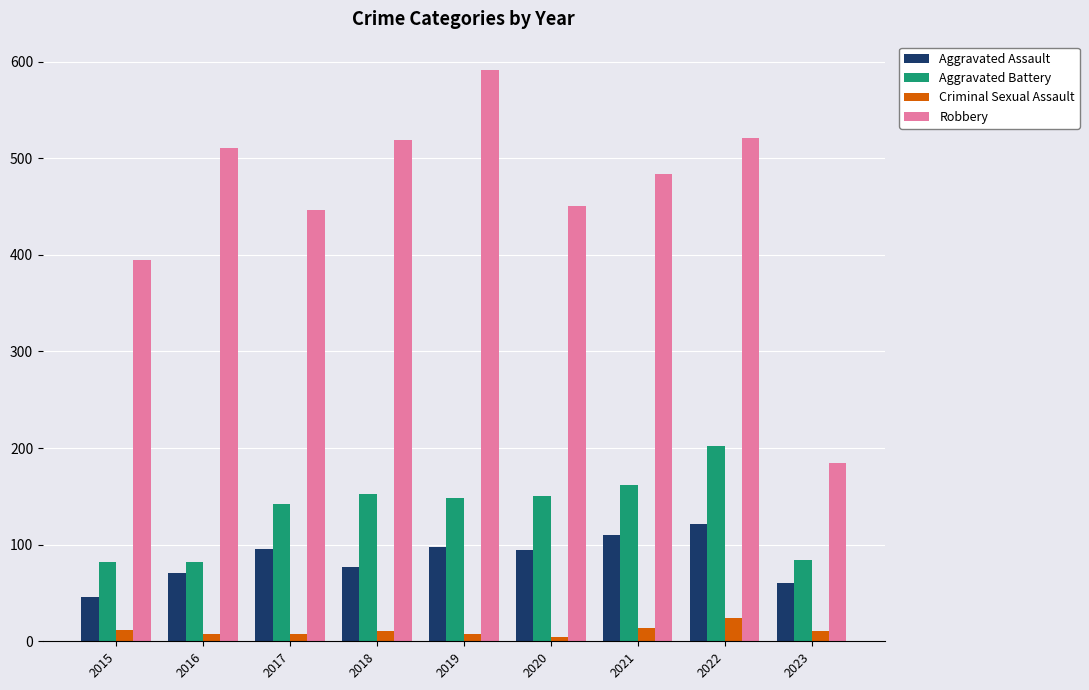

What is the highest value of the Criminal Sexual Assault series?

24